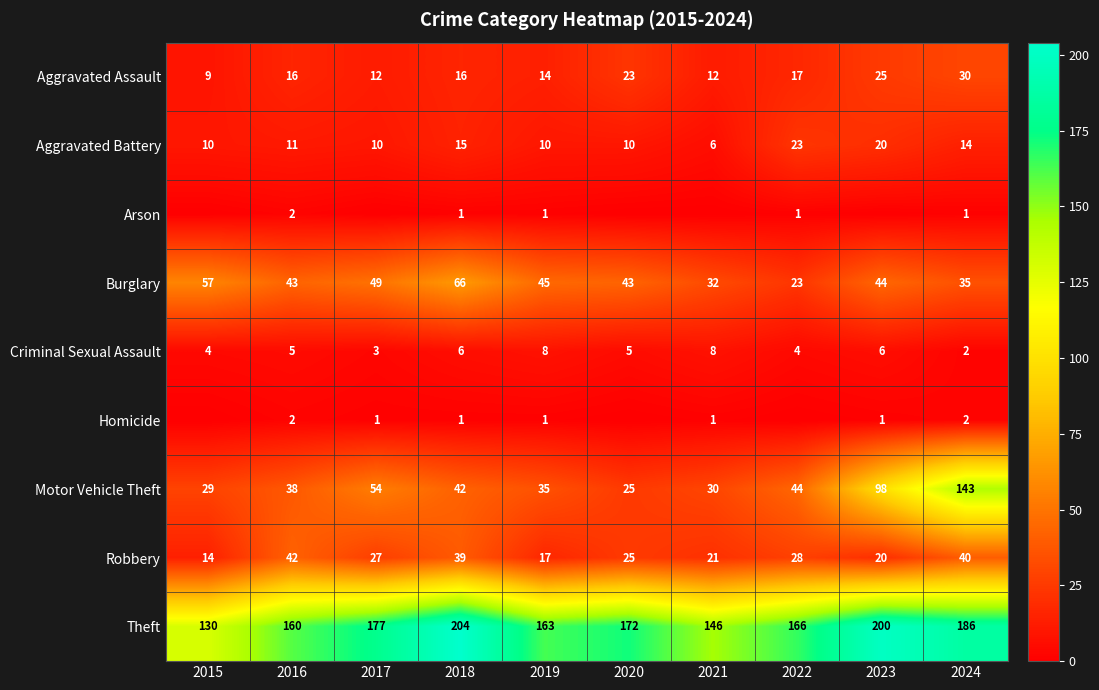

What is the difference between the maximum and minimum values in the Burglary series?

43